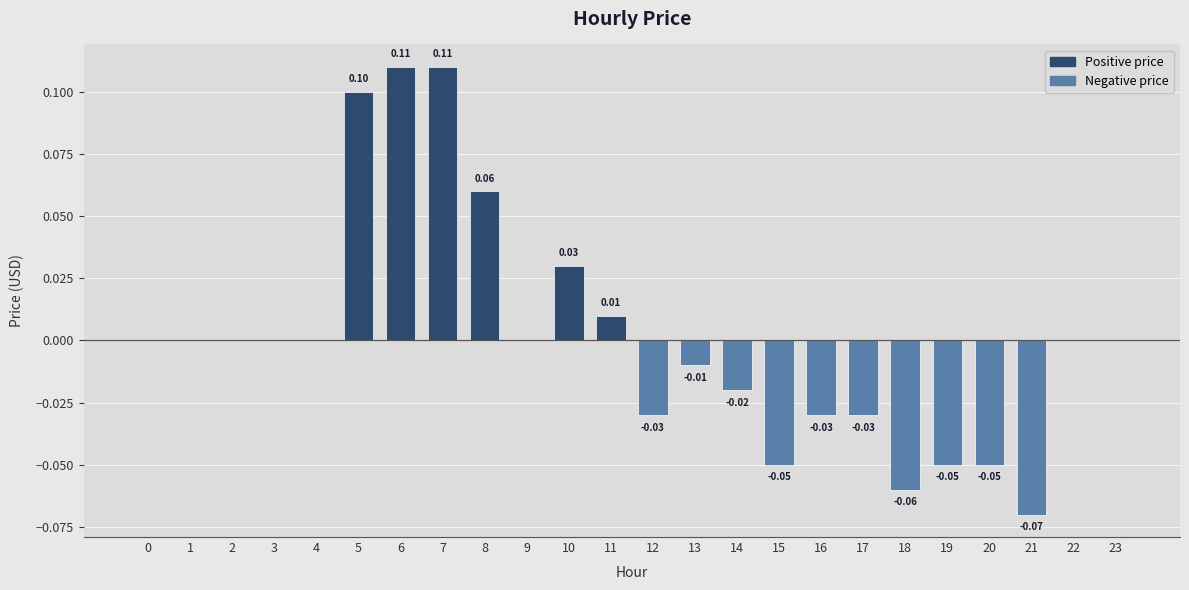

Which has a higher value, 2 or 10?

10